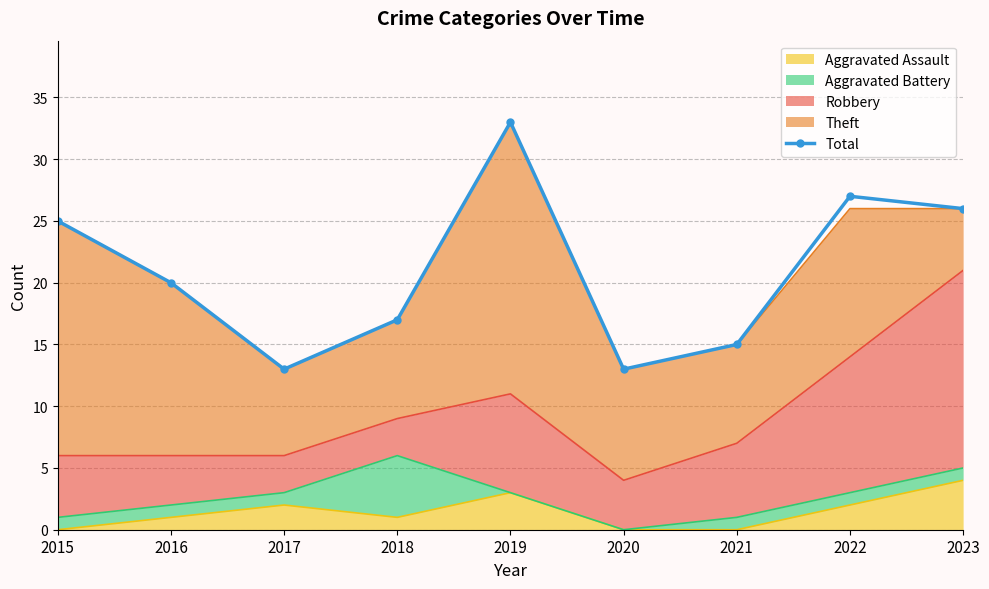

Approximately how many times larger is the value at 2022 compared to 2017?

2.1